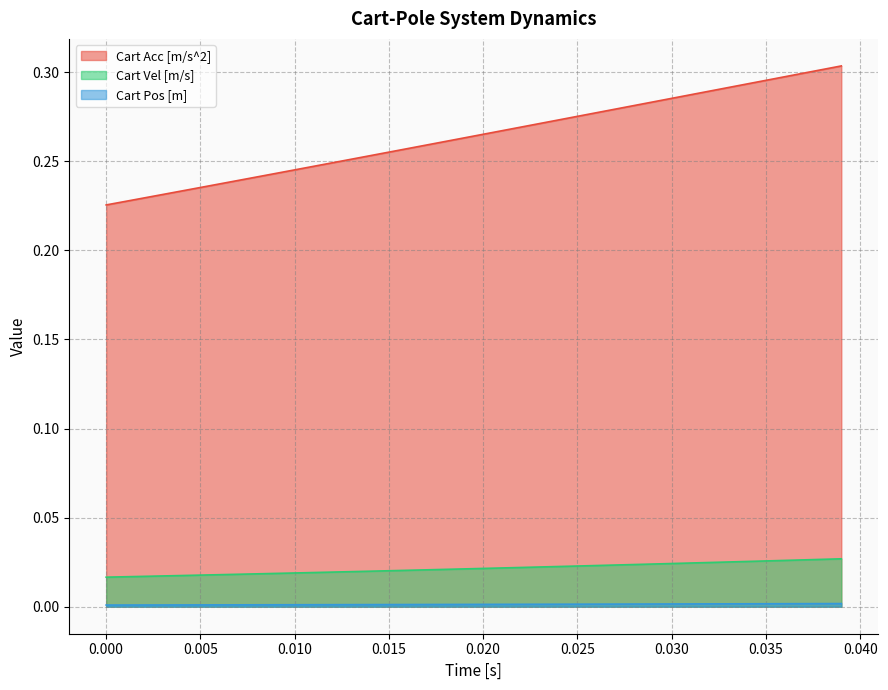

True or false: Cart Pos [m] has a value of 0.0 at 0.035.

True